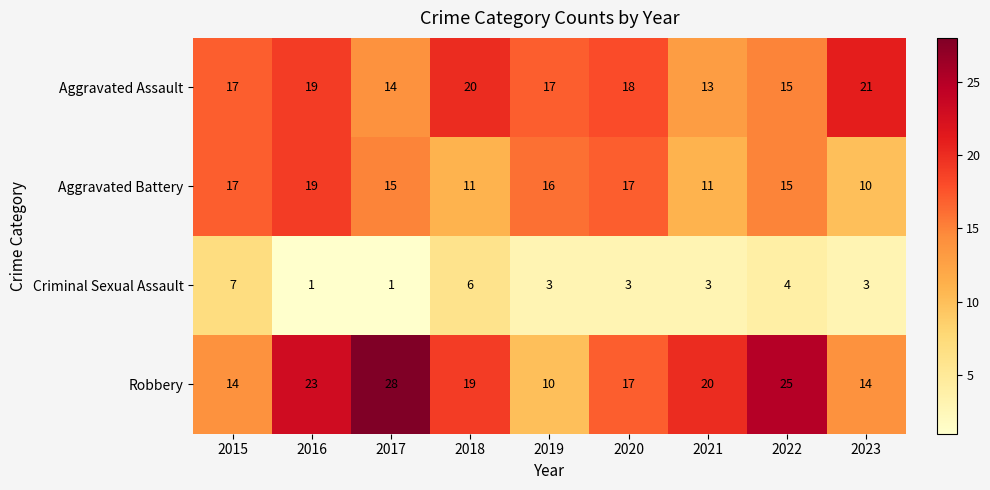

What value does the Robbery series have at 2023, to the nearest 10?

10